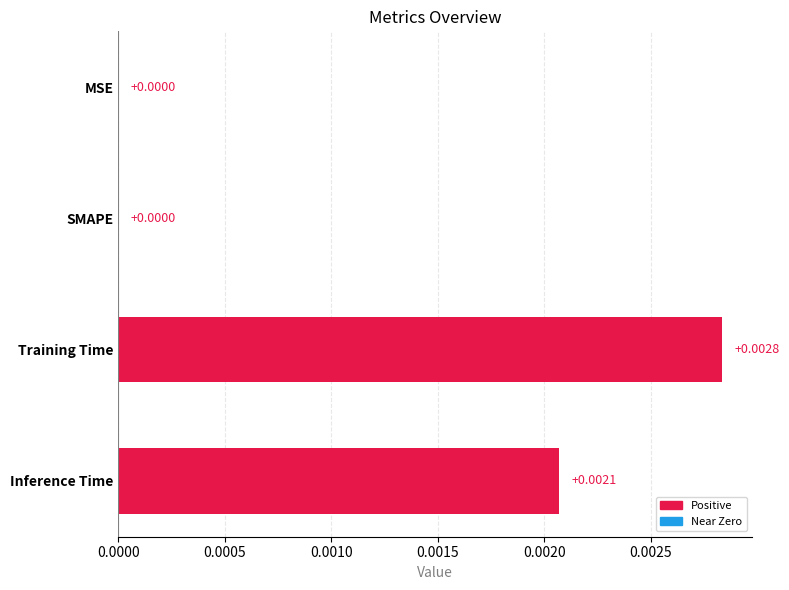

Are the bars grouped side by side (vs. stacked)?

No